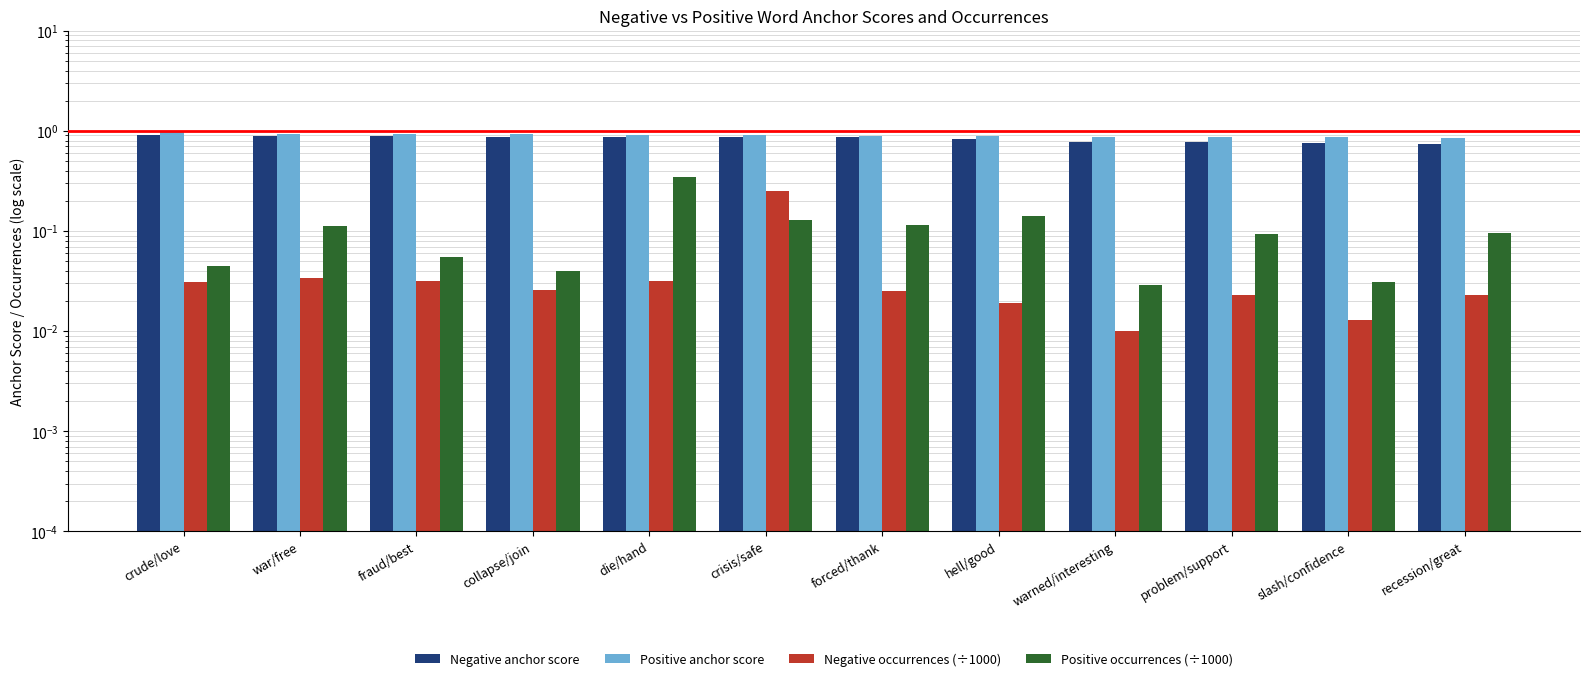

What position from the right is warned/interesting?

4